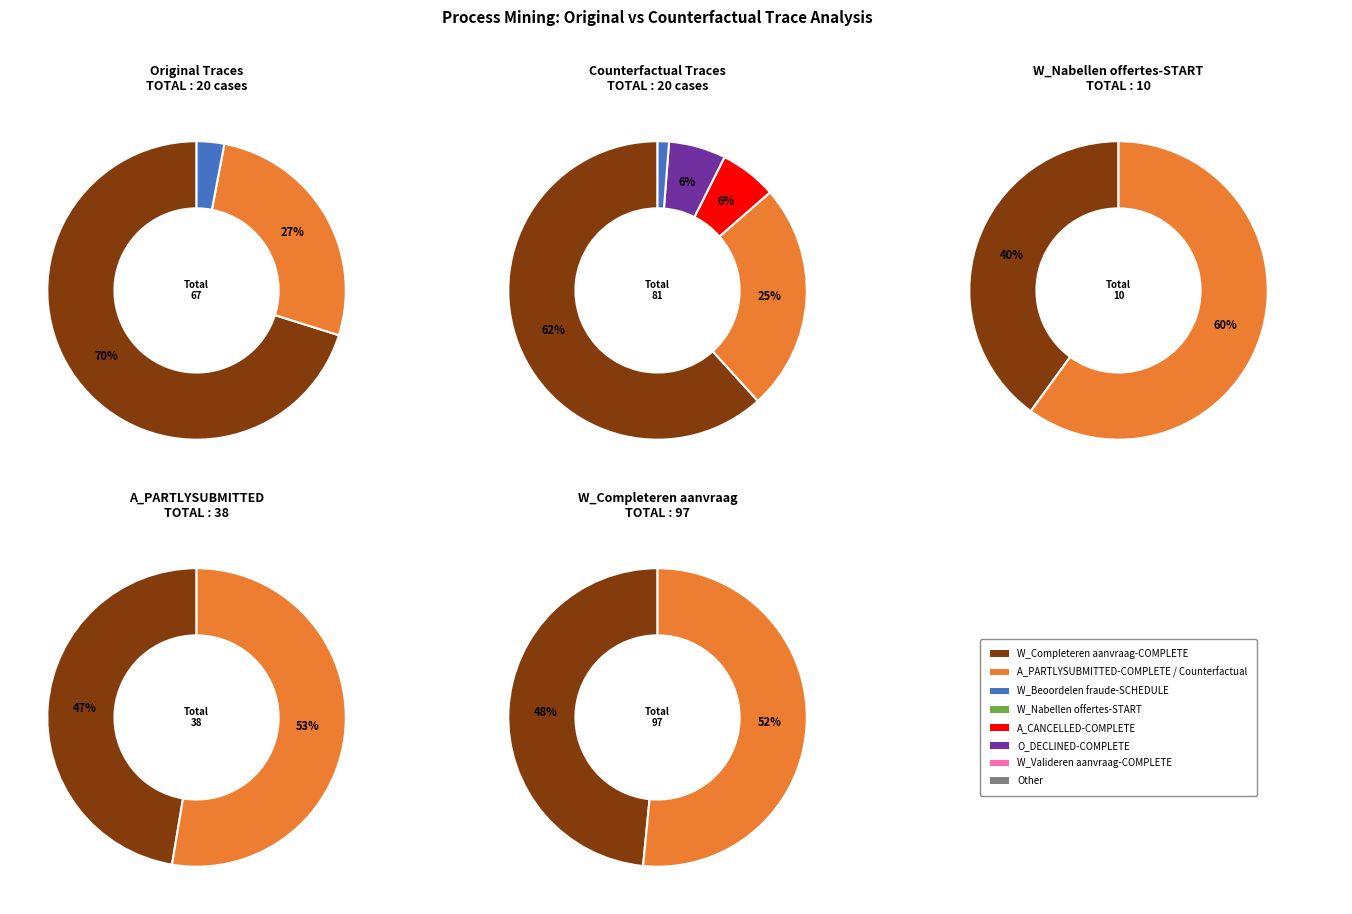

Combined, do 16 and 17 account for over 50%?

No